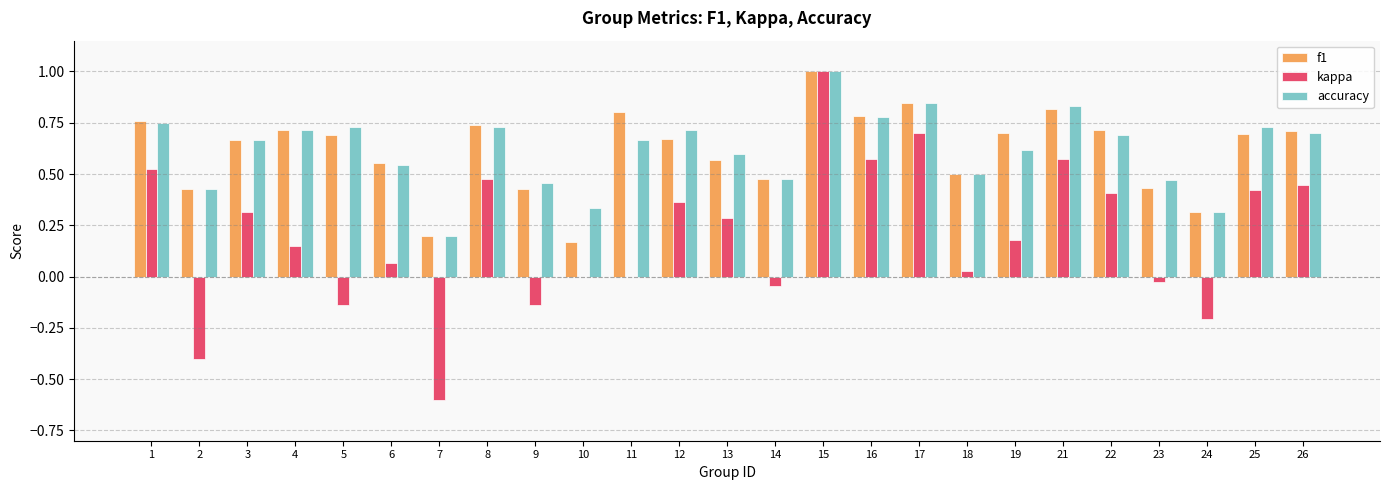

The value of f1 at 12 is 0.7. True or false?

True